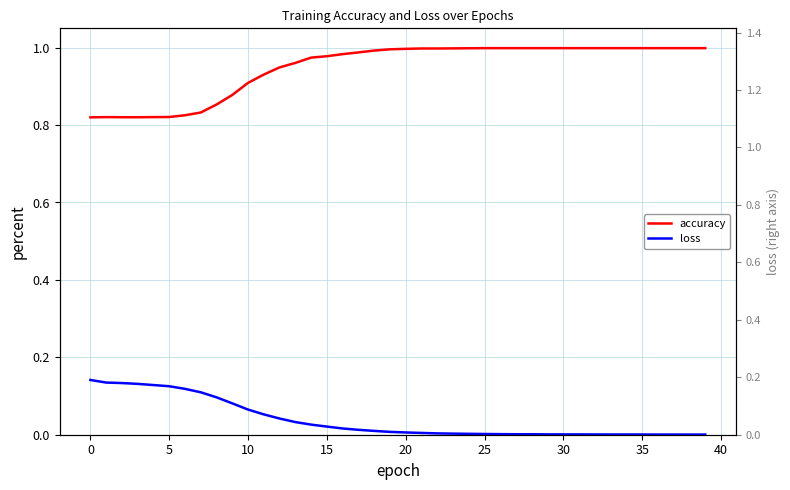

Rank the series by their average value, from highest to lowest.

accuracy, loss